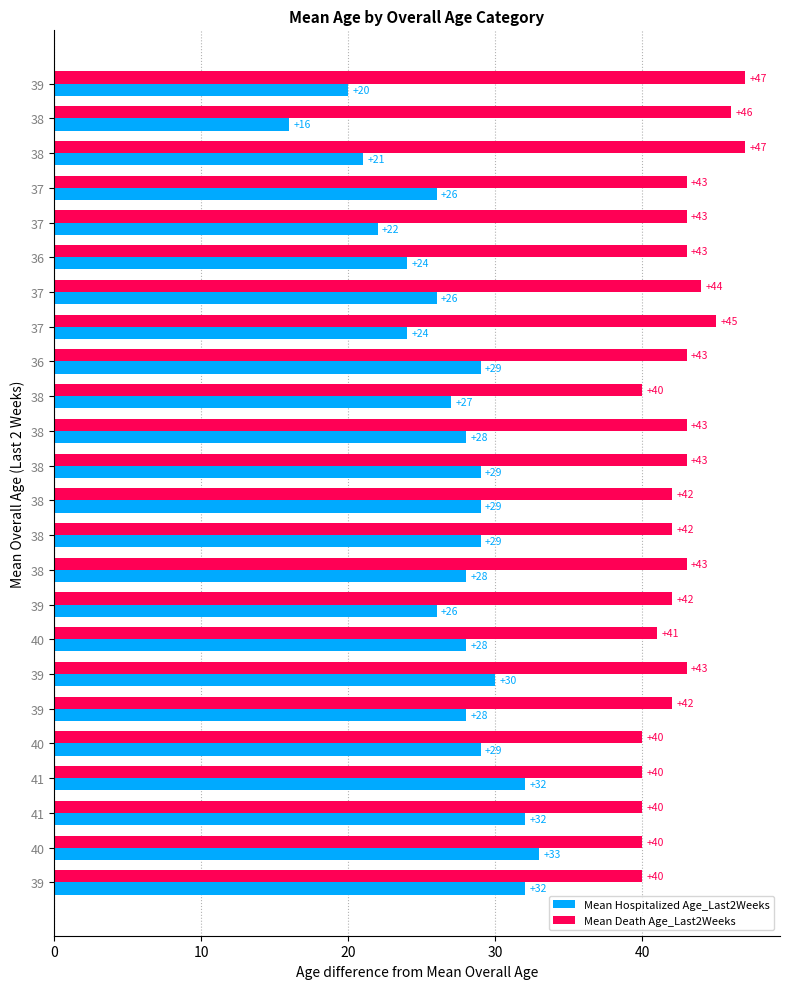

How many series are shown in this chart?

2